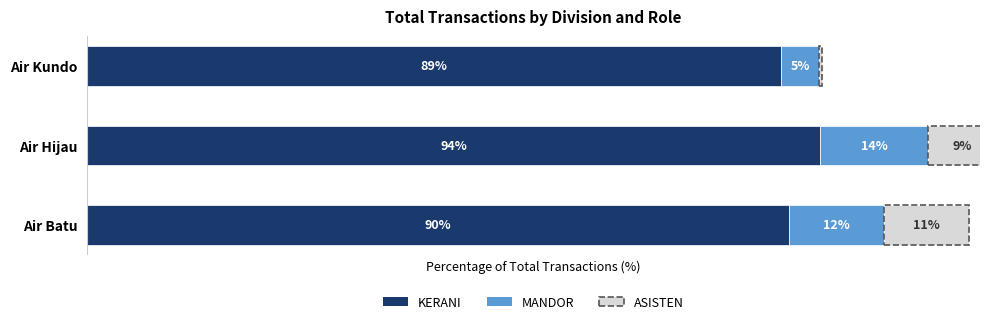

Reading left to right, extract all data points from this chart.

KERANI: 90.4	94.4	89.3
MANDOR: 12.3	14.0	5.0
ASISTEN: 10.9	8.7	0.4